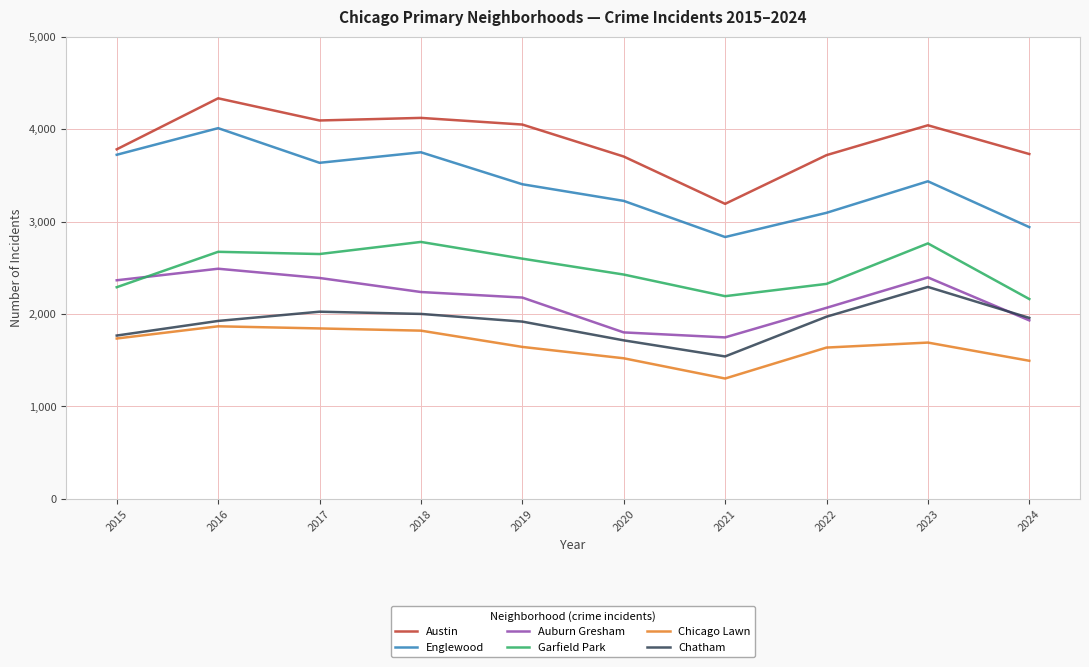

Read the Englewood value at 2020.

3224